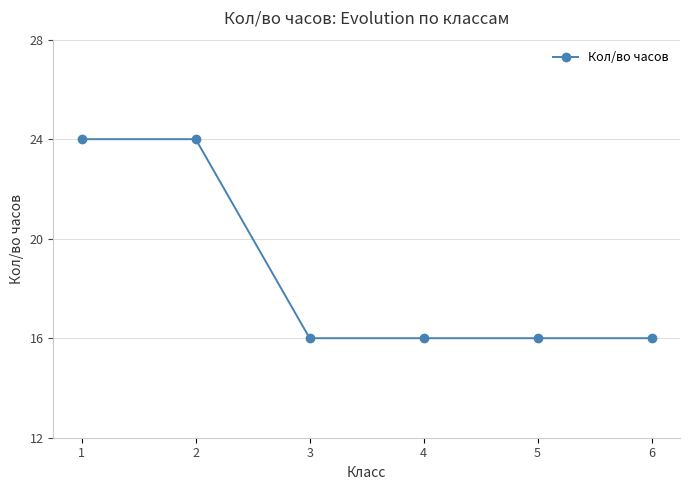

True or false: the data shows 38 at 1.

False